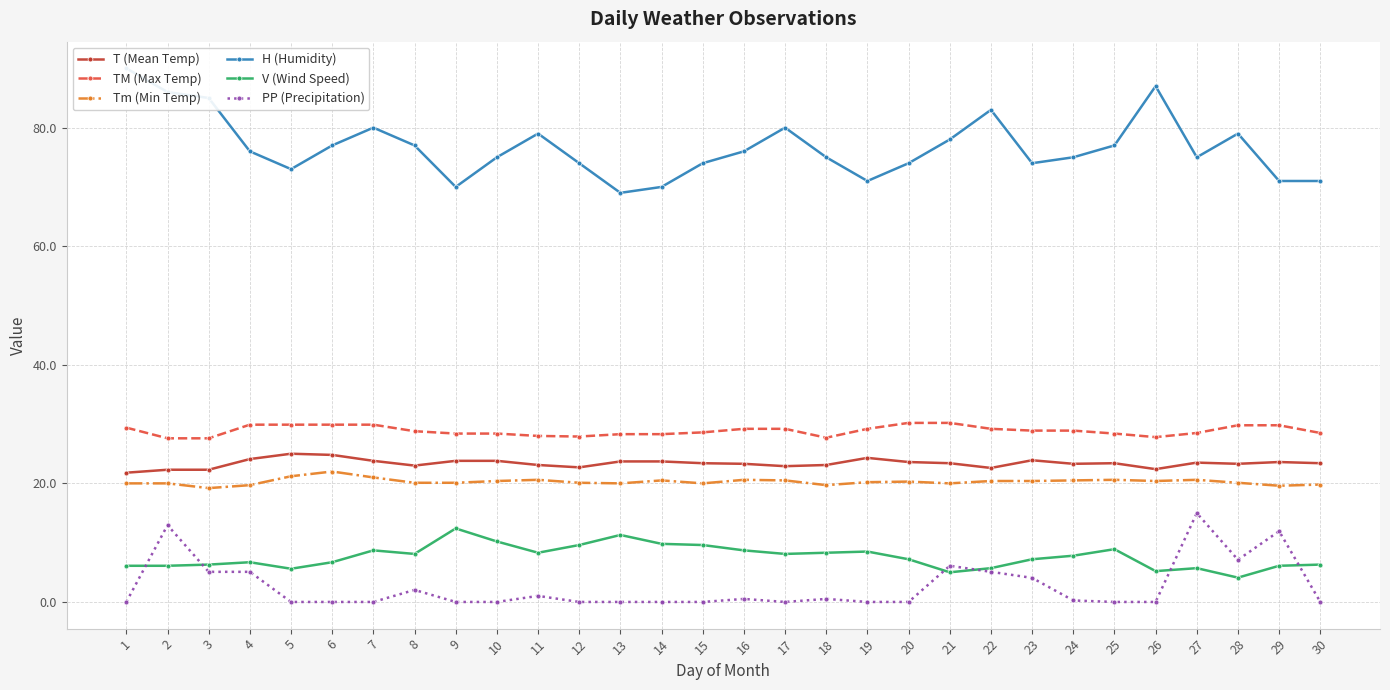

Is the value of PP (Precipitation) at 21 greater than the value of H (Humidity) at 6?

No